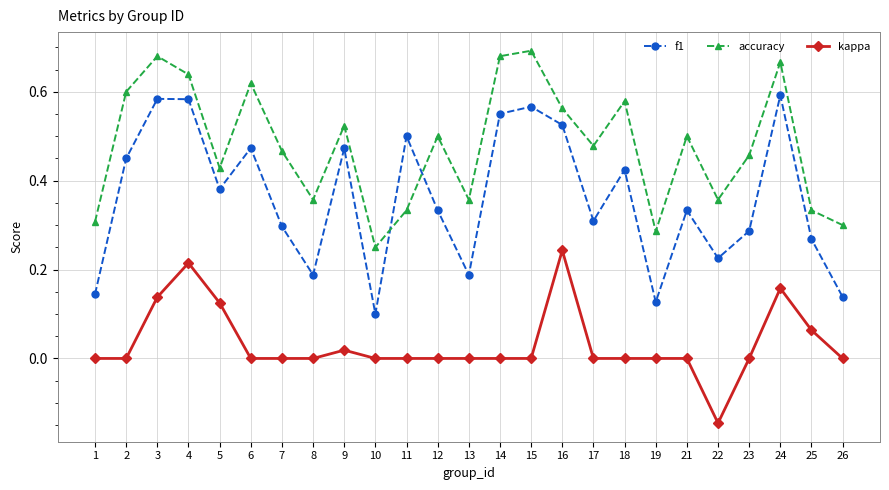

What is the sum of all accuracy values?

12.0